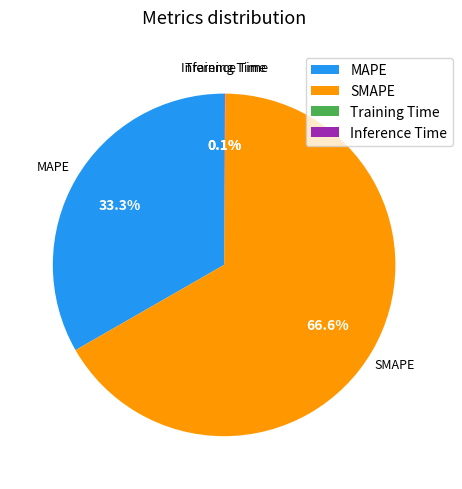

What is the majority slice?

SMAPE